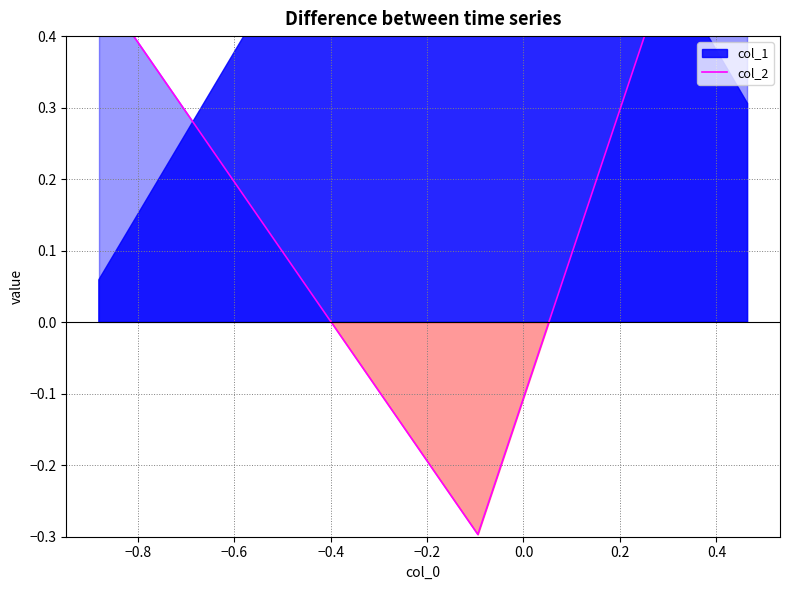

Is it true that the value at −1.0 is 0.2?

False